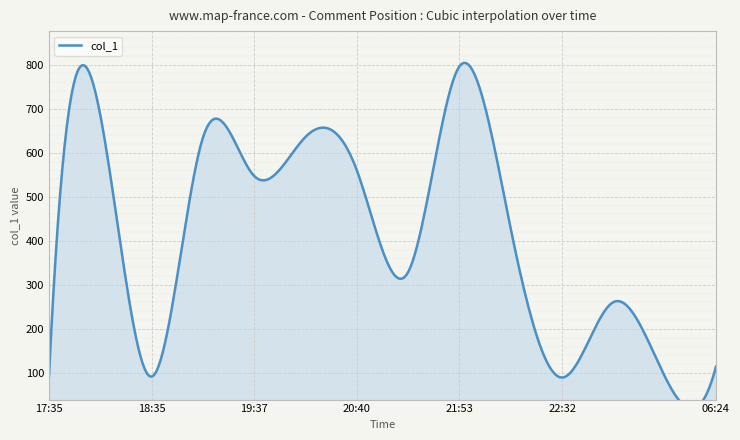

What is the difference between the maximum and minimum values?

706.6